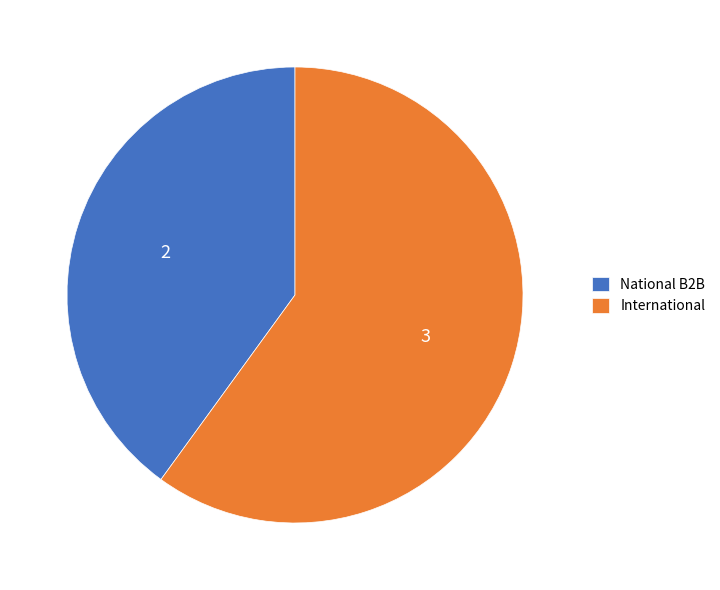

What is the smallest slice in the pie chart?

National B2B